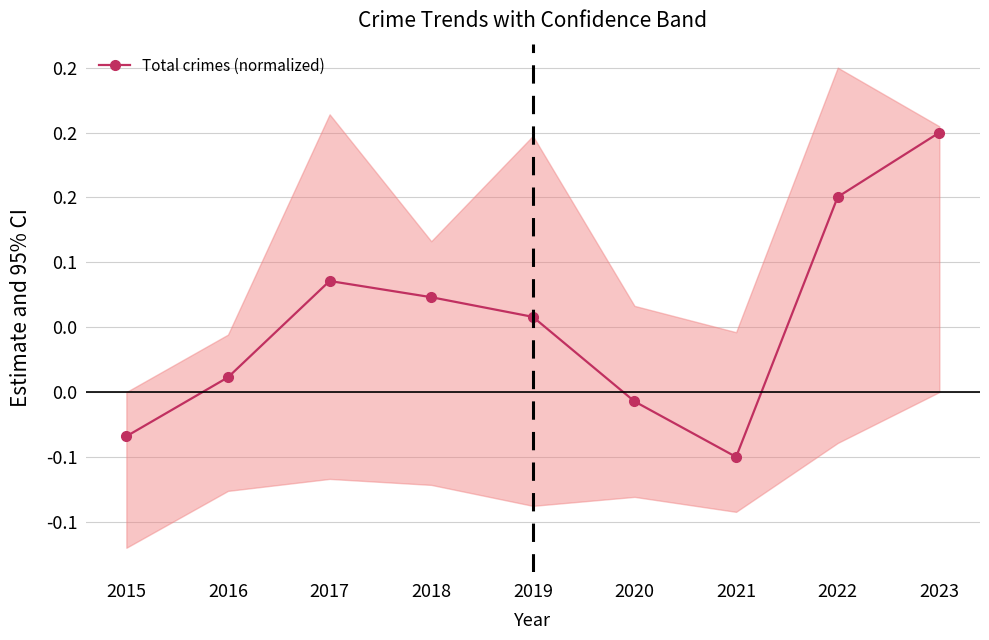

How many values are below 0?

3